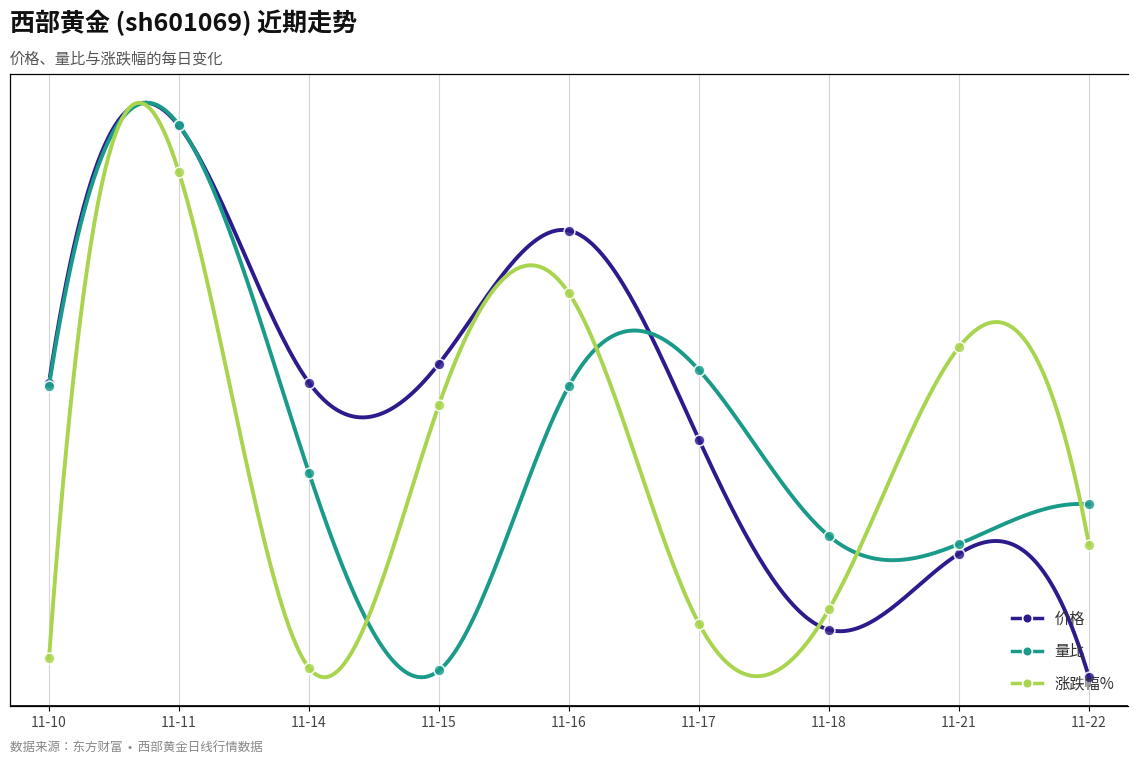

At how many categories does at least one series exceed 9?

9